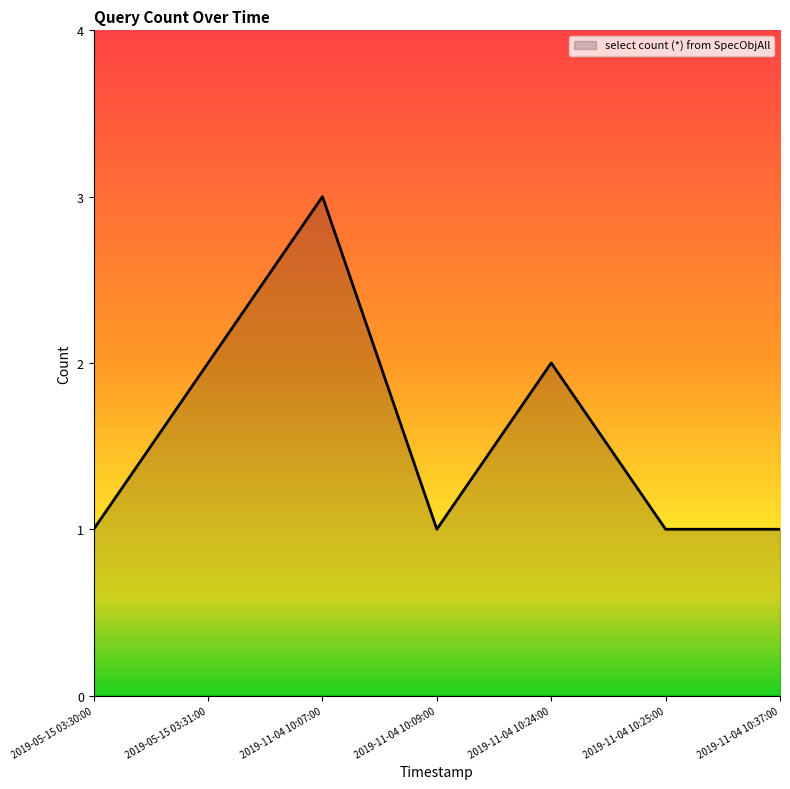

Which has a higher value, 2019-05-15 03:31:00 or 2019-11-04 10:37:00?

2019-05-15 03:31:00